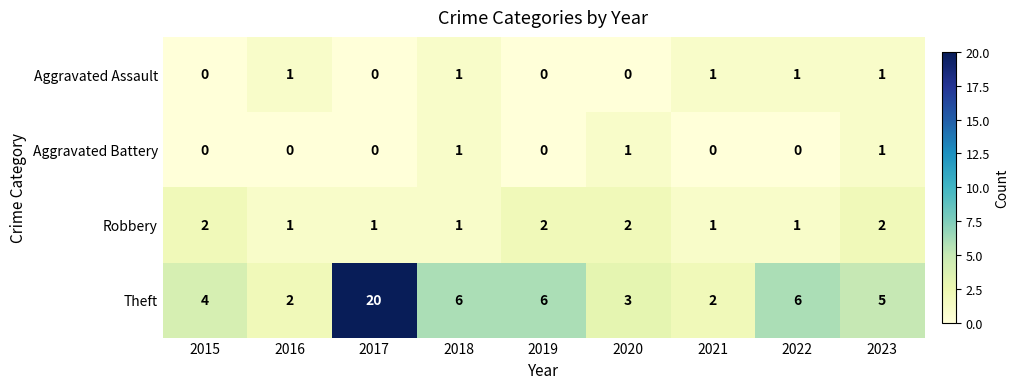

What is the difference between the maximum and minimum values in the Theft series?

18